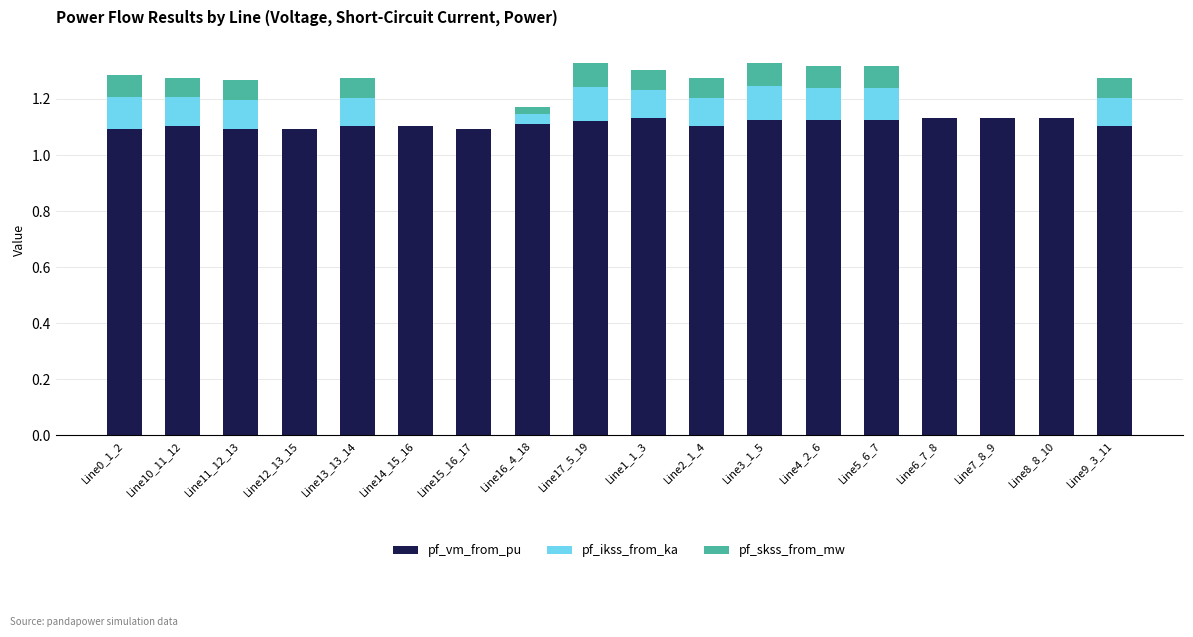

True or false: pf_vm_from_pu has a value of 1.1 at Line4_2_6.

True